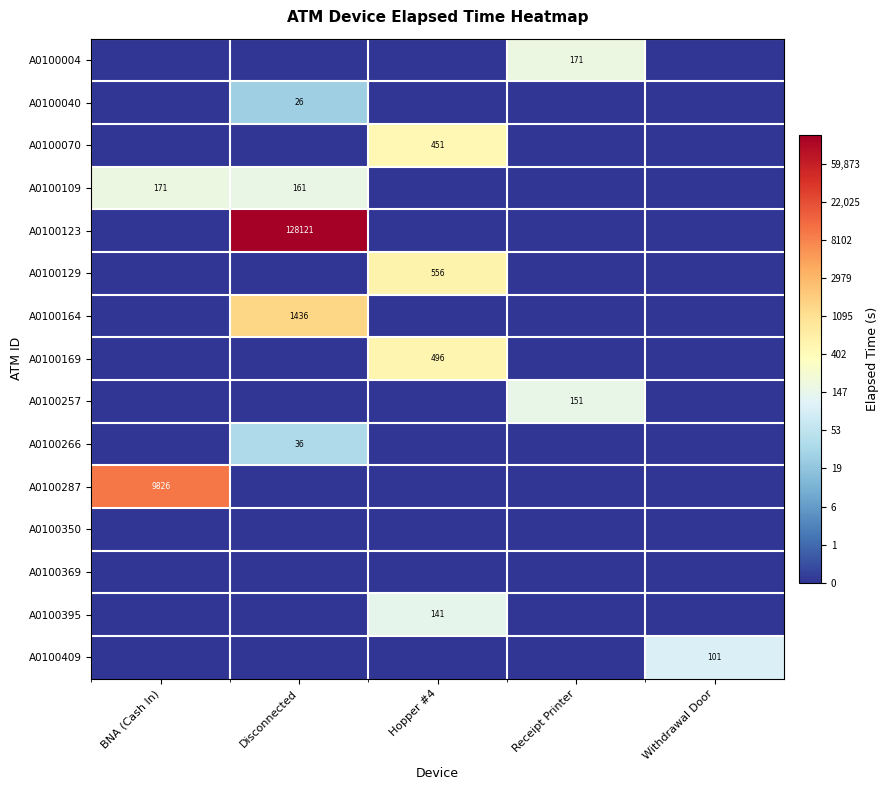

Is it true that A0100070 equals 451 at Hopper #4?

True